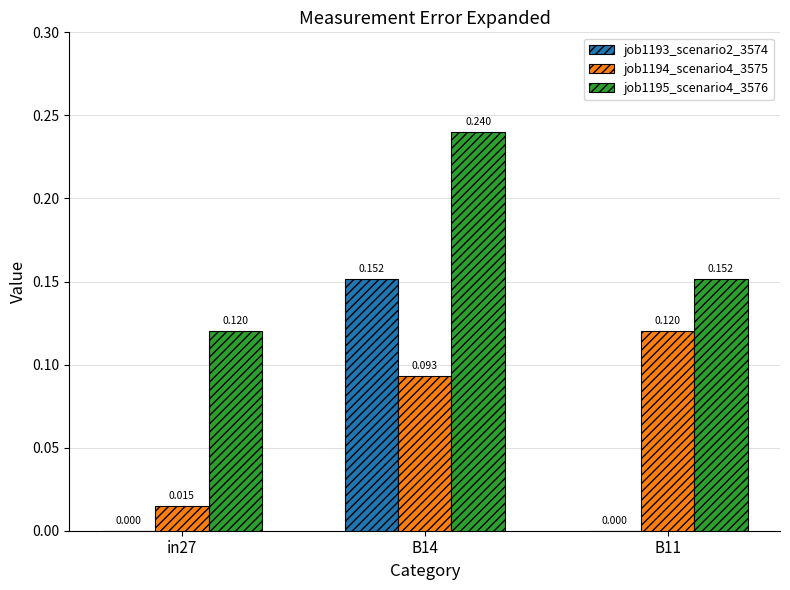

List the labels in order of job1193_scenario2_3574 value, smallest first.

in27, B11, B14